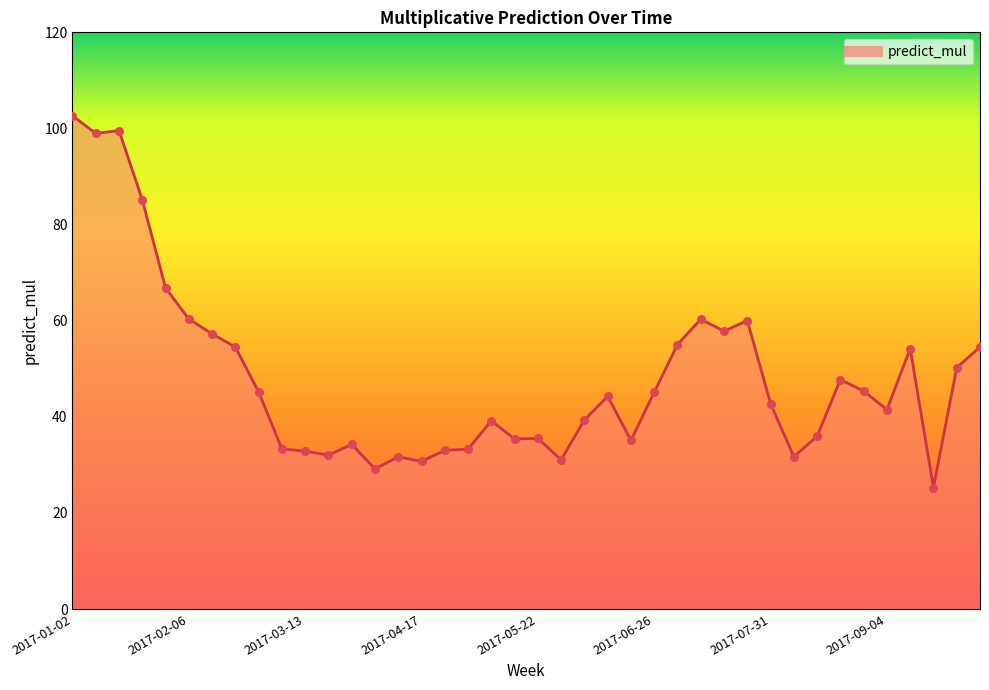

What is the maximum value shown in the chart?

102.6